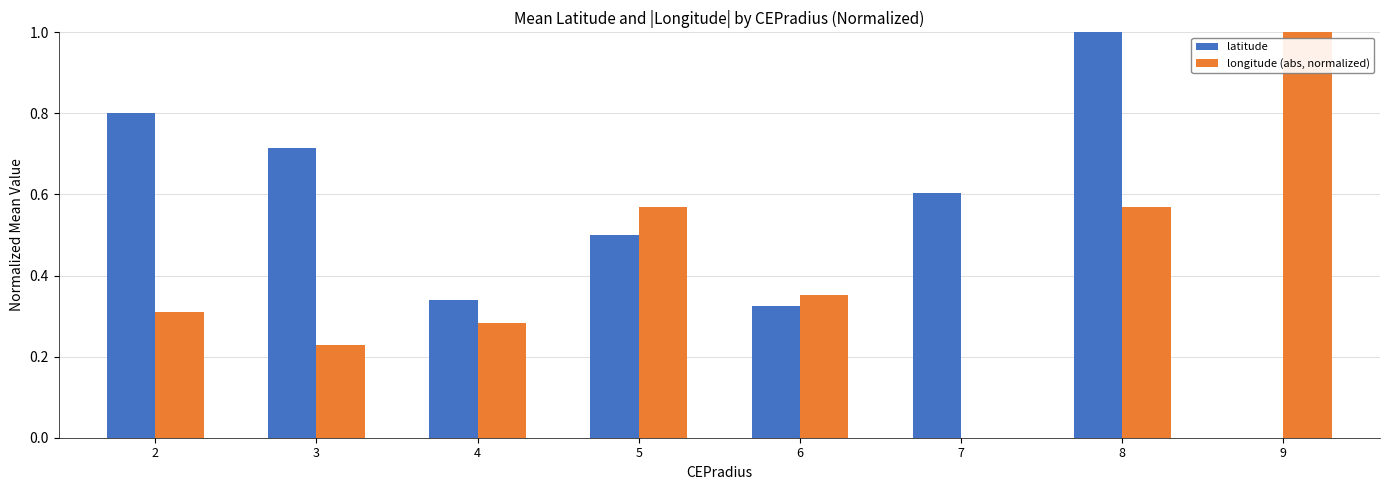

Are the bars grouped side by side (vs. stacked)?

Yes